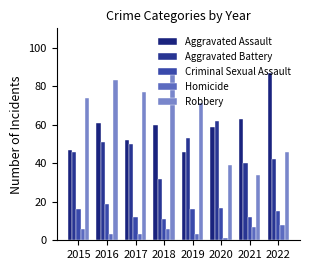

The Homicide series shows 3 at 2019. True or false?

True